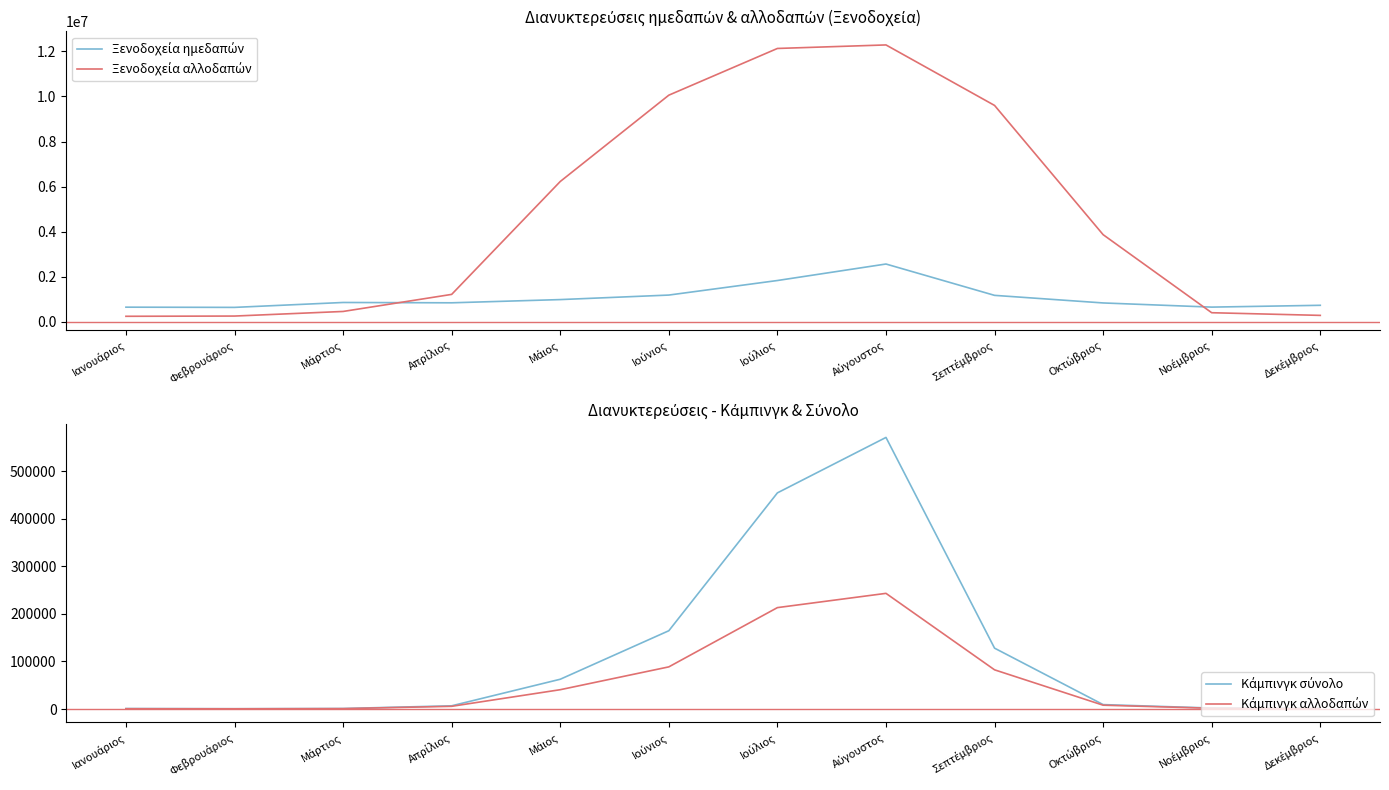

What is the approximate value of Ξενοδοχεία αλλοδαπών at Ιούνιος, to the nearest 50?

10056000